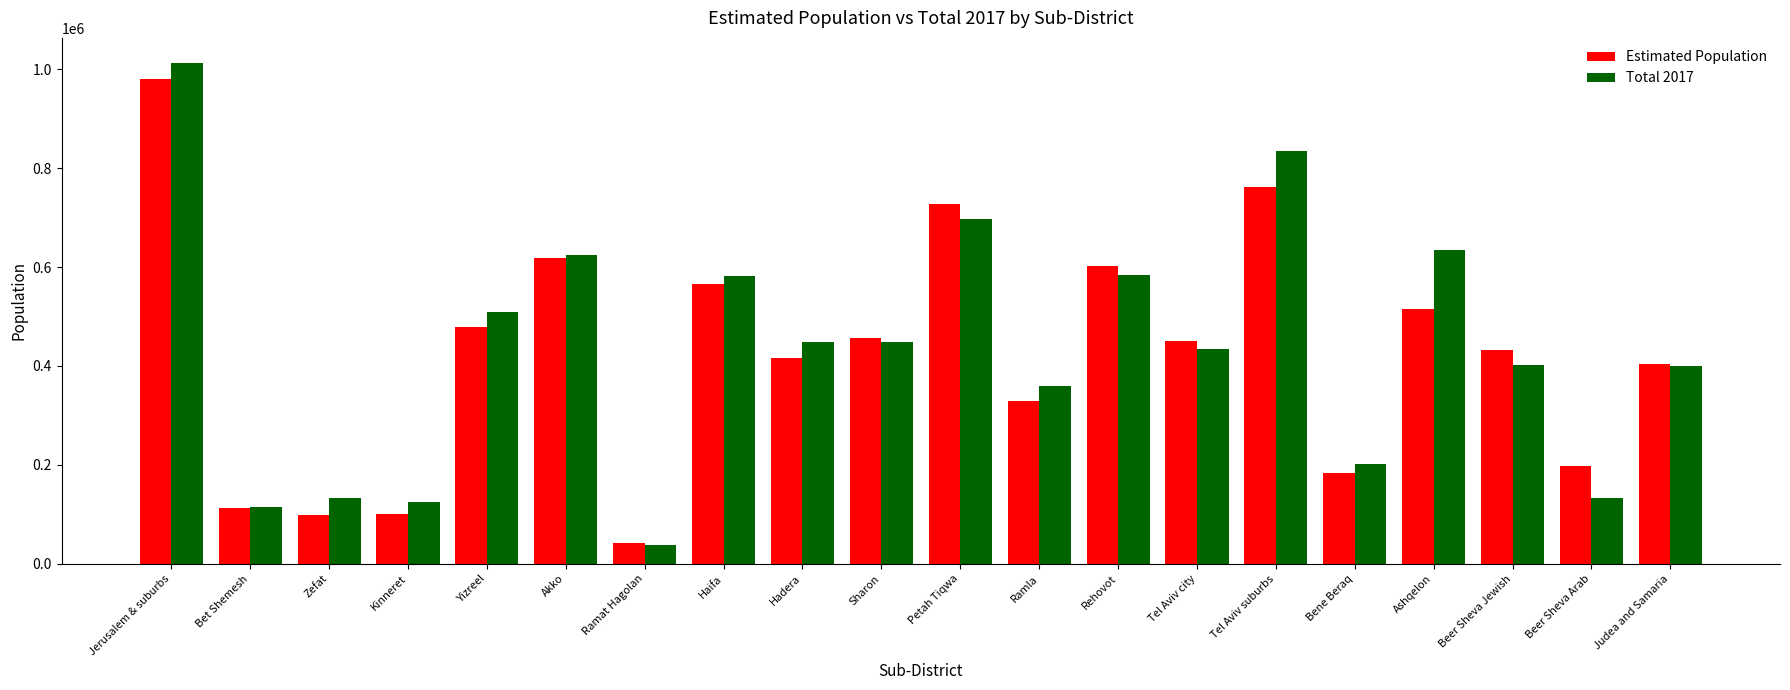

What is the label of the 17th bar from the left?

Ashqelon